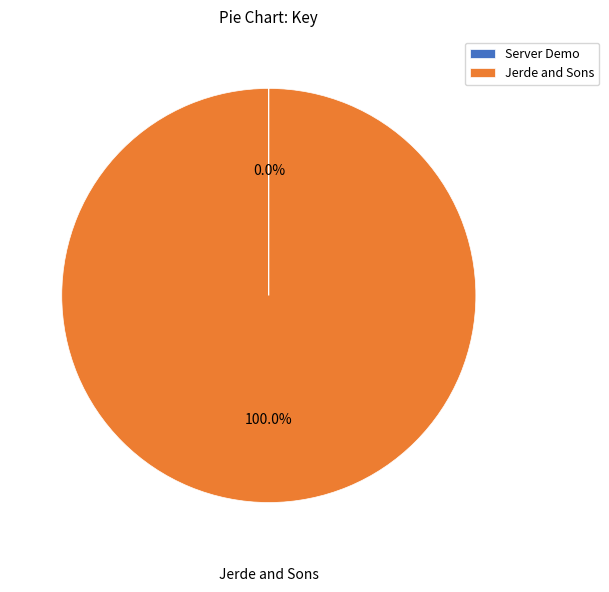

Does Jerde and Sons represent more than half of the total?

Yes